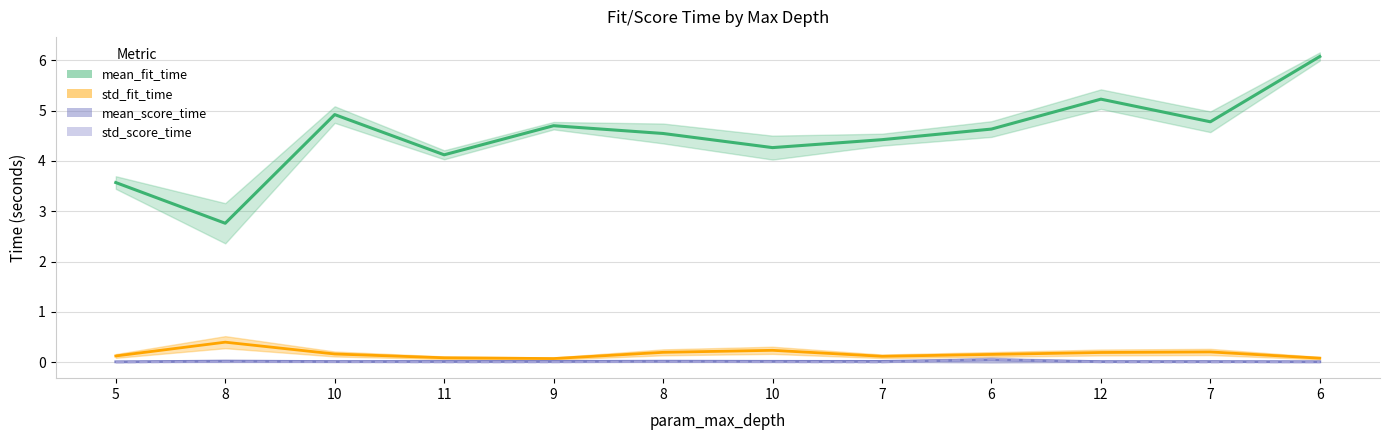

Which has a higher value, 9 or 8?

9